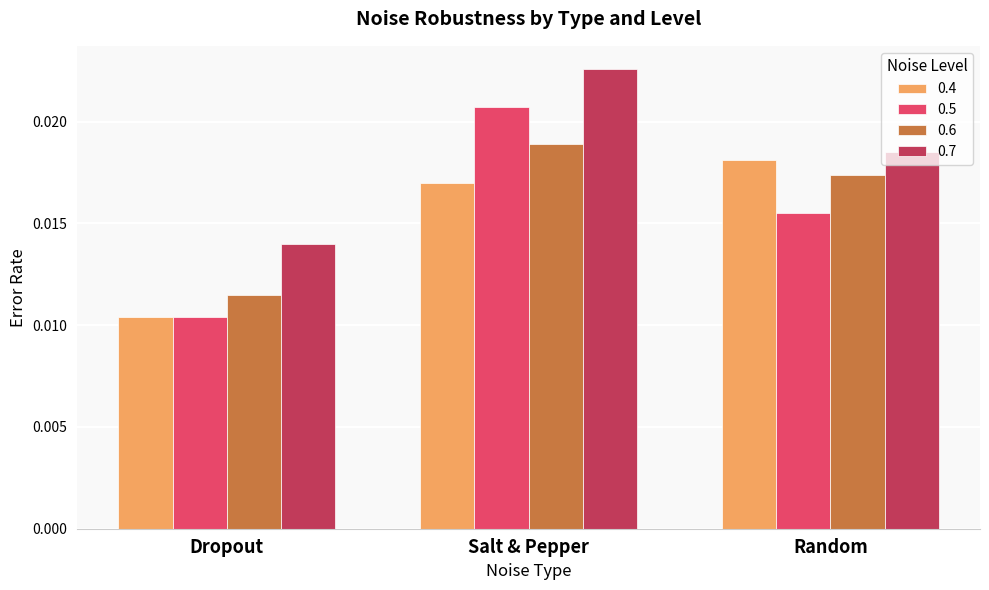

At which label is 0.4 closest to 0?

Dropout